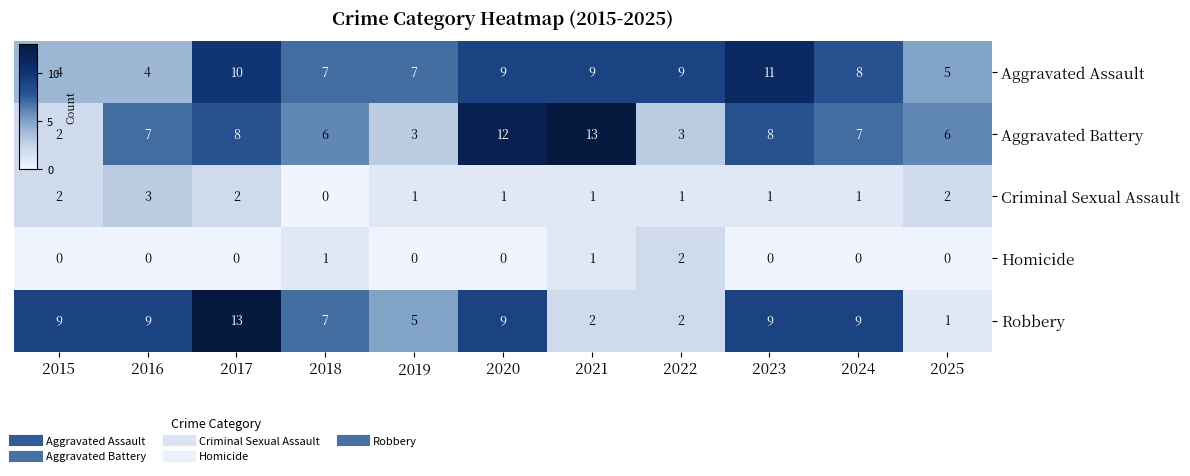

How many categories are shown in the chart?

11